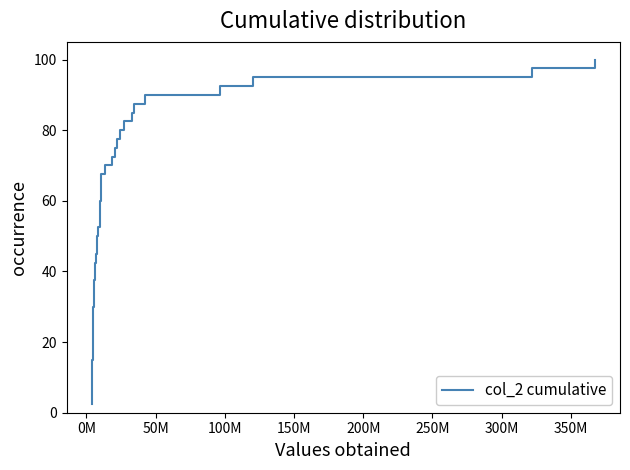

What is the maximum value shown in the chart?

100.0